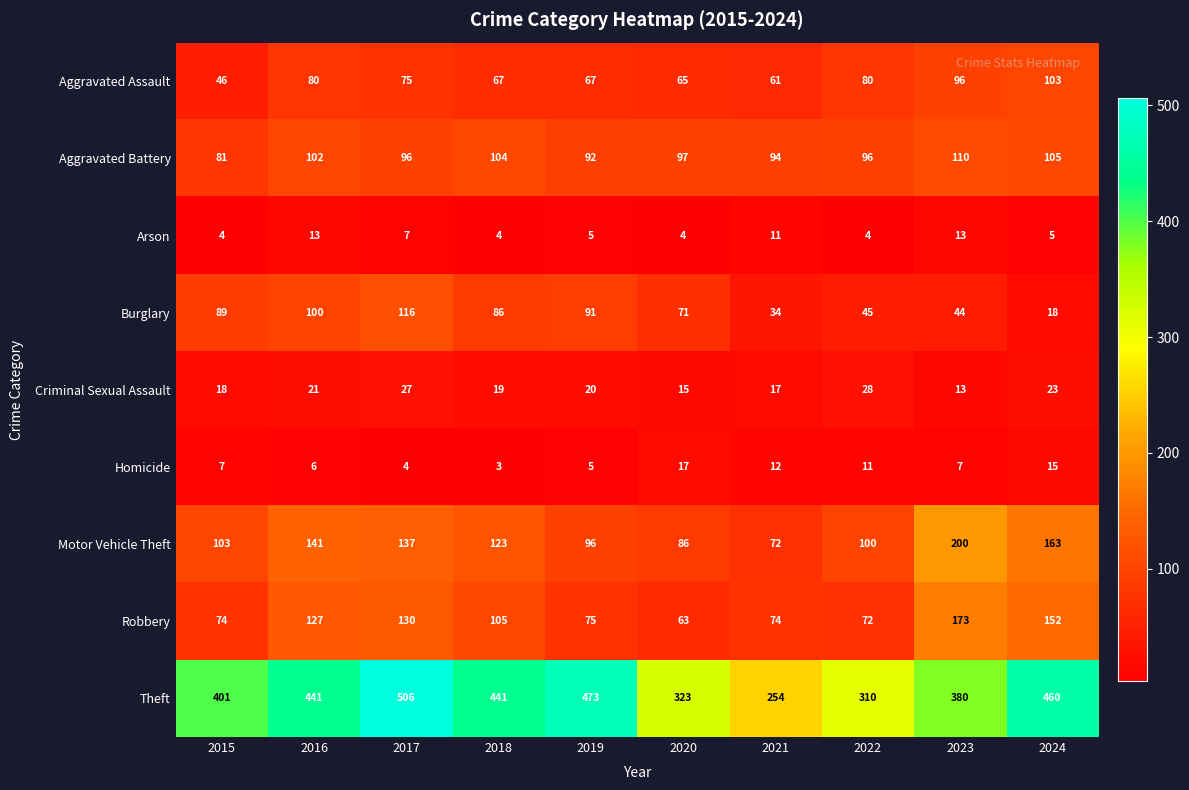

Rank the series by their maximum value, from lowest to highest.

Arson, Homicide, Criminal Sexual Assault, Aggravated Assault, Aggravated Battery, Burglary, Robbery, Motor Vehicle Theft, Theft